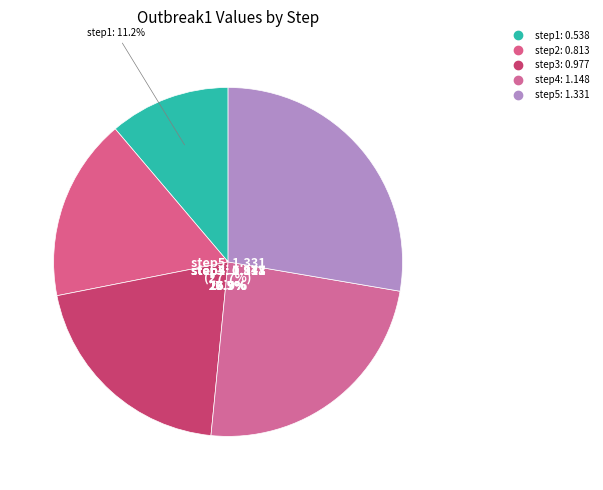

Which category has the smallest portion of the pie?

step1